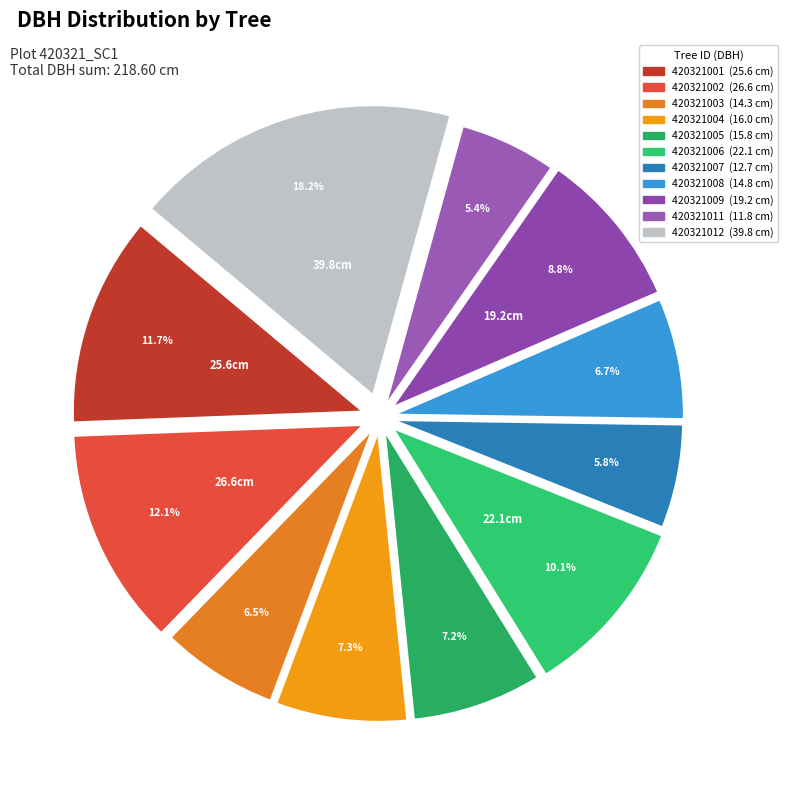

What percentage do 420321005 and 420321001 together represent?

18.9%